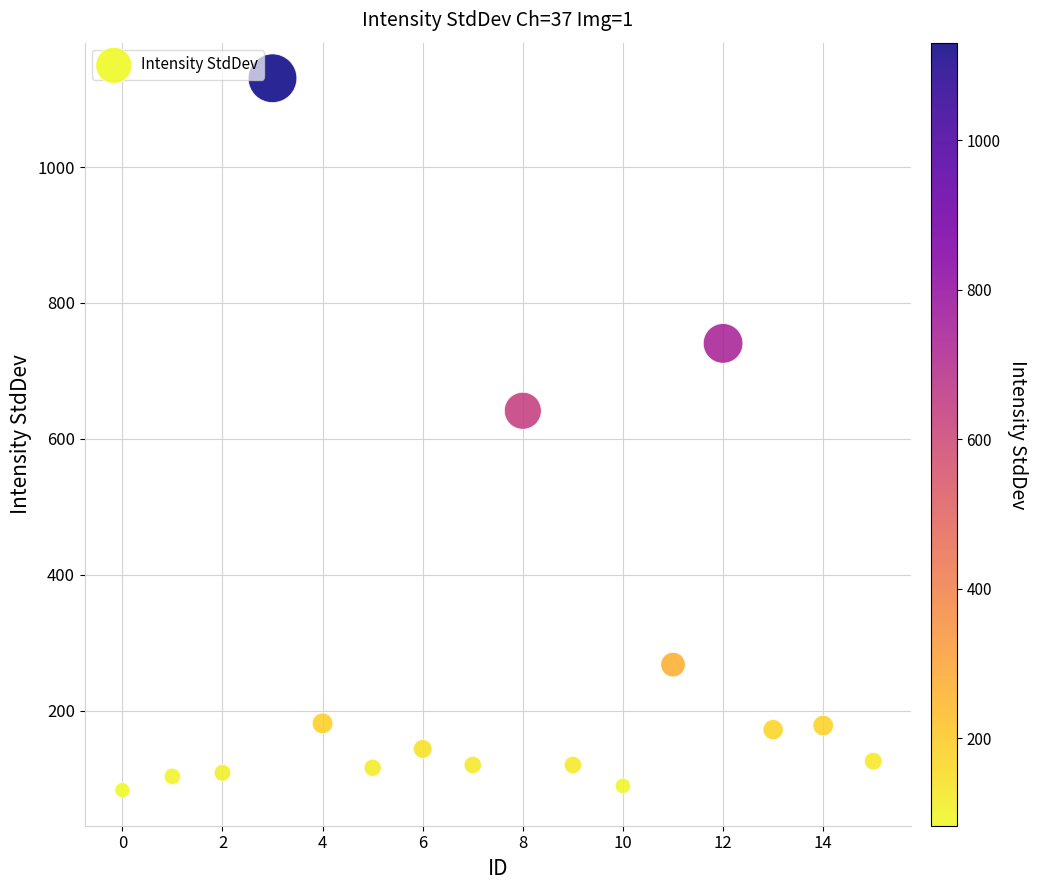

What Y value in the scatter plot is closest to 606?

641.3